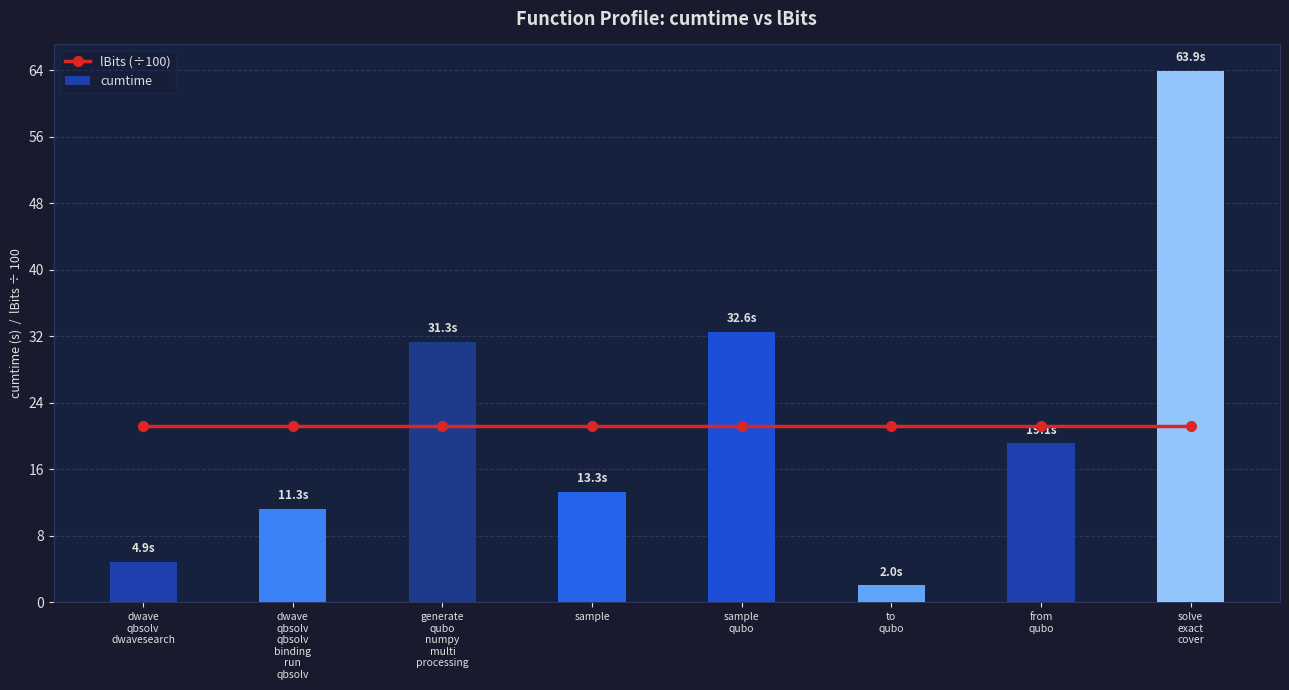

The cumtime series shows 2.0 at to
qubo. True or false?

True